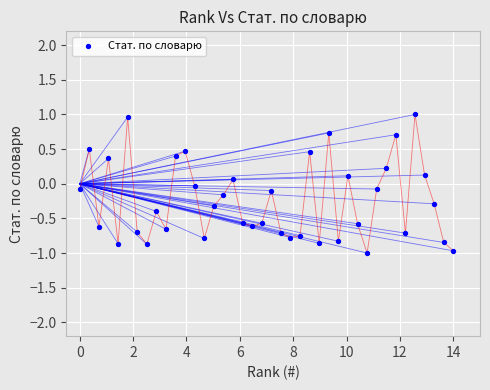

What is the range of X values (max minus min)?

14.0